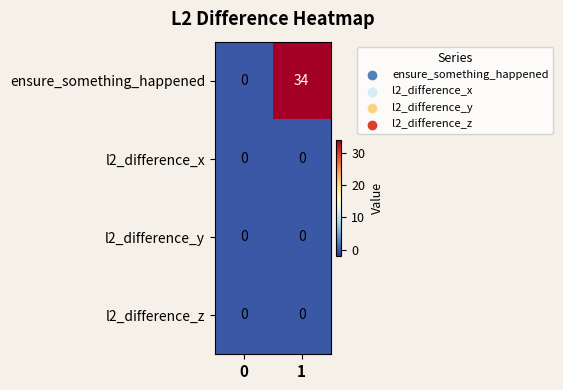

Is it true that ensure_something_happened equals 34 at 1?

True